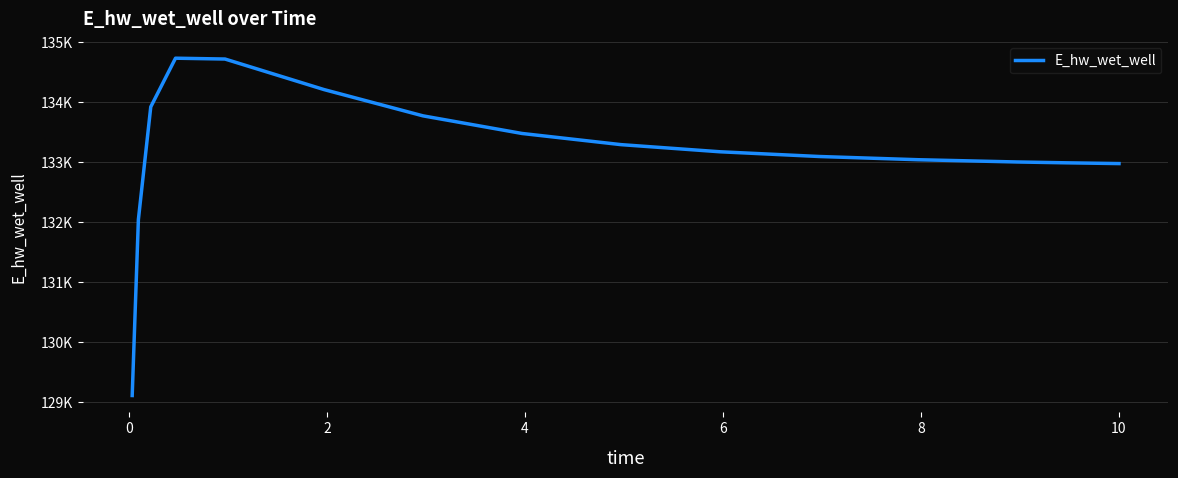

Does the chart display data point markers on the line(s)?

No